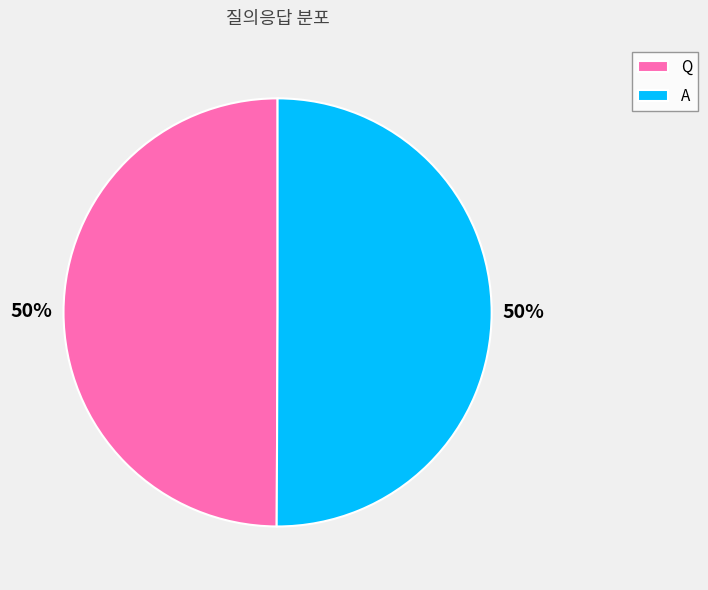

Is the sum of Q and A greater than half?

Yes